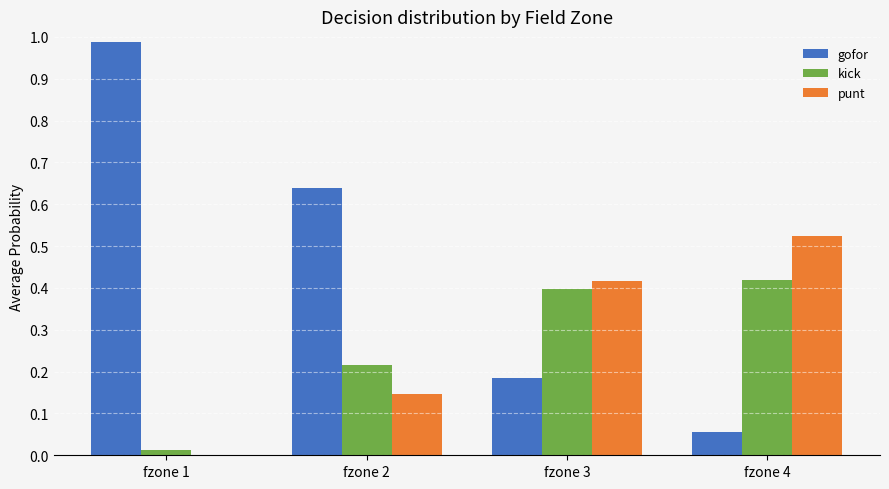

Which series changed the most between fzone 1 and fzone 2?

gofor